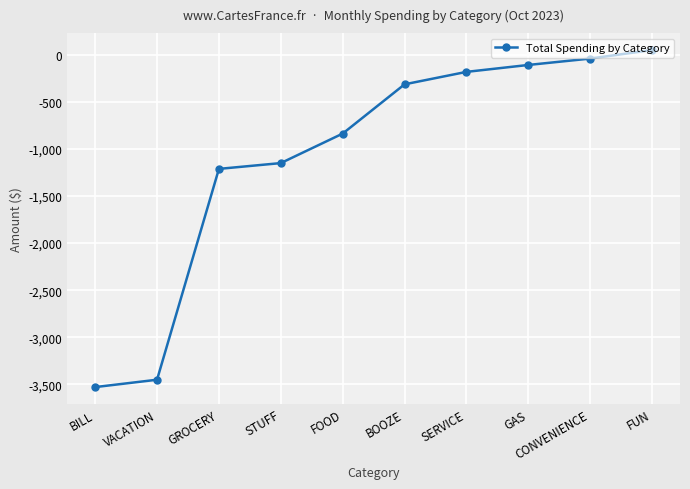

Rank the categories by value from lowest to highest.

BILL, VACATION, GROCERY, STUFF, FOOD, BOOZE, SERVICE, GAS, CONVENIENCE, FUN